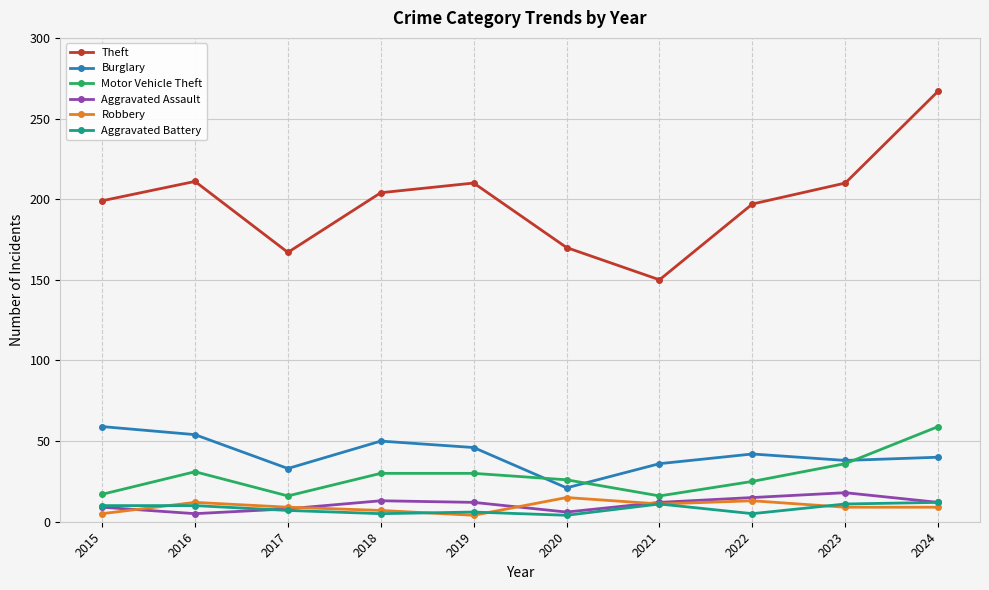

Which series has the largest total across all categories?

Theft